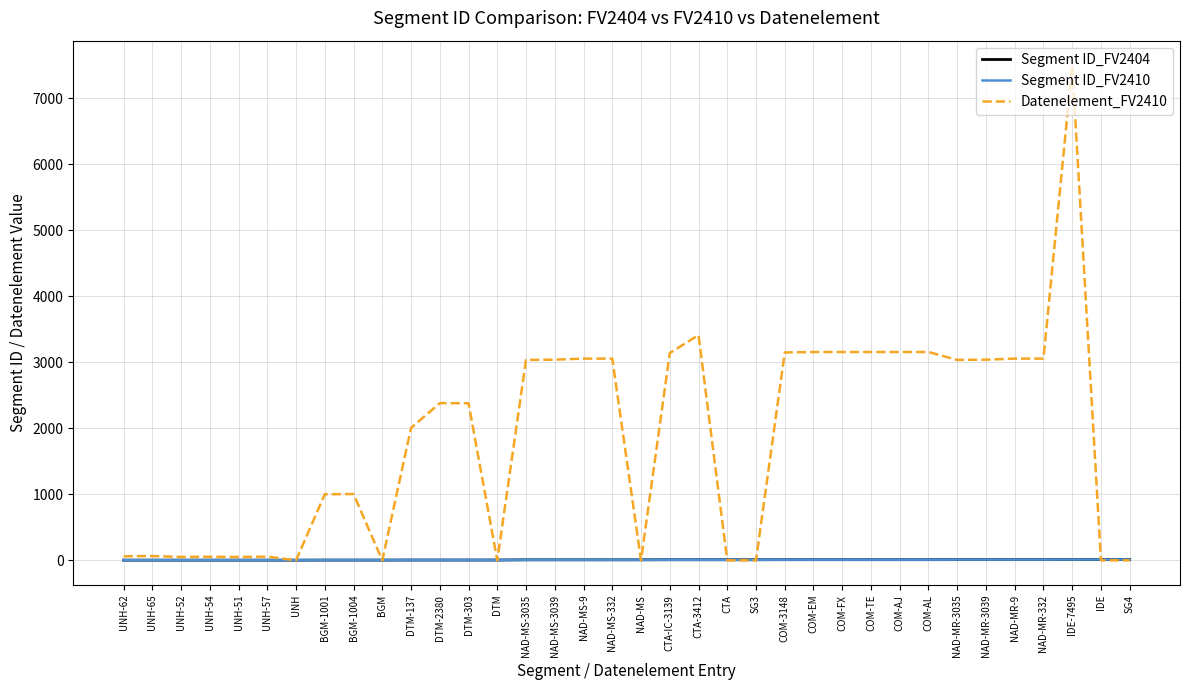

What is the label of the 31st point from the right?

UNH-57